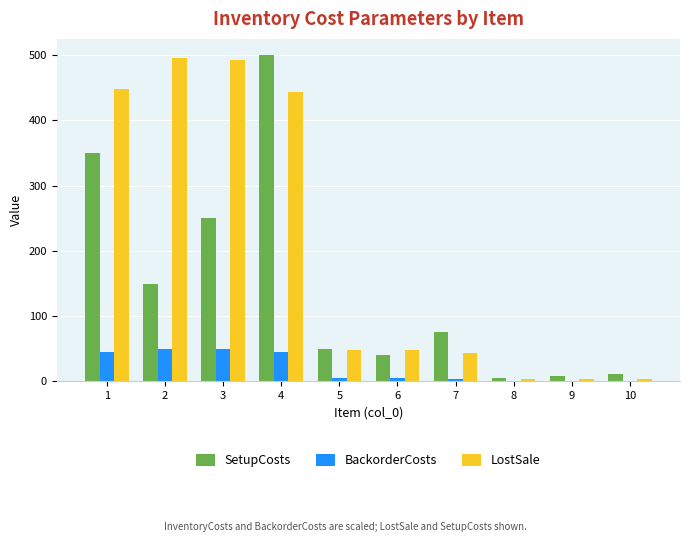

At which category is the sum across all series the highest?

4